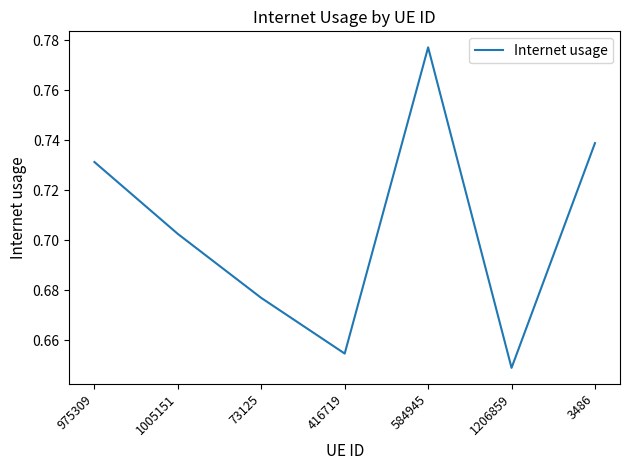

What is the difference between the values at 3486 and 416719?

0.1